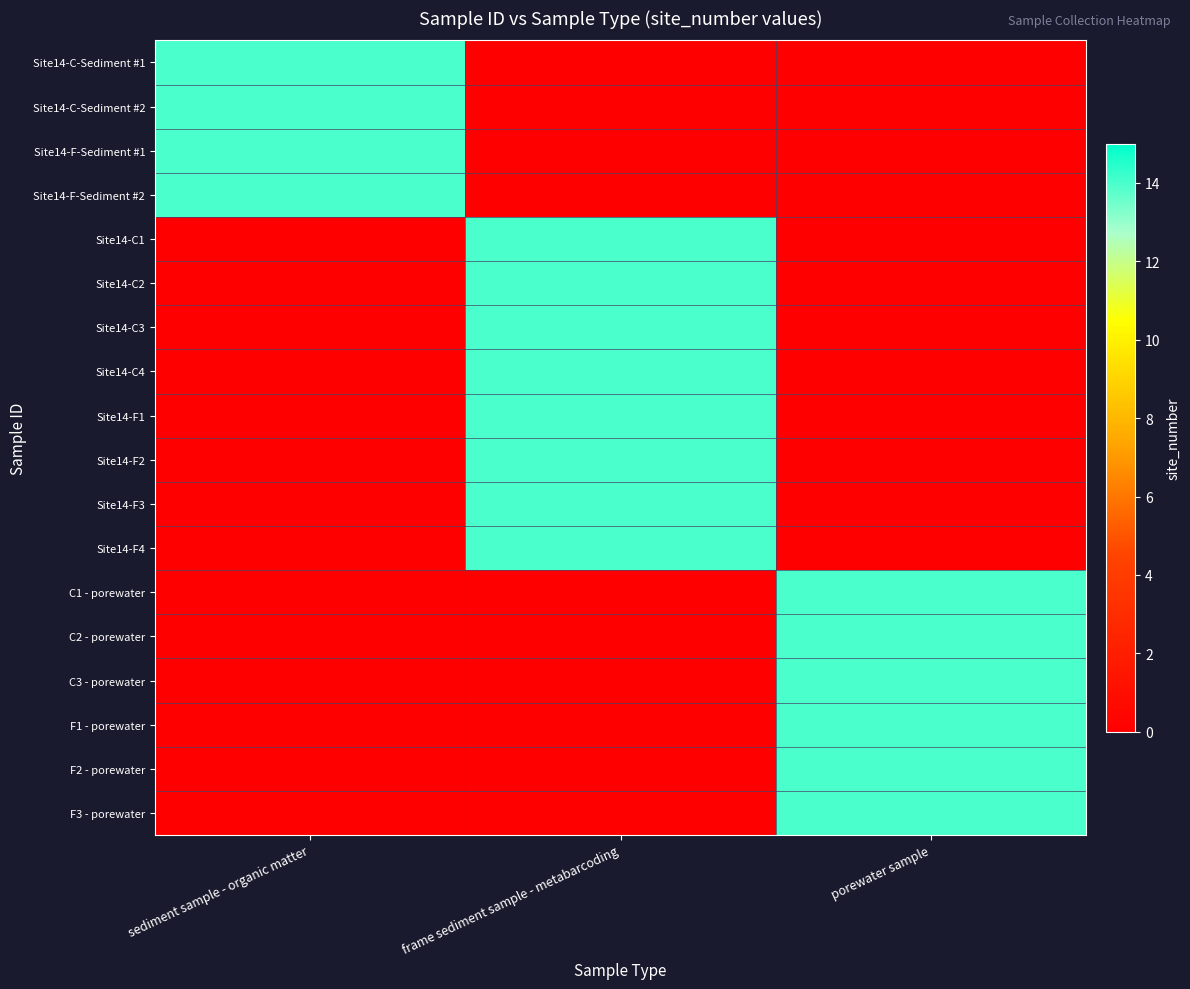

At how many categories does at least one series exceed 8?

3